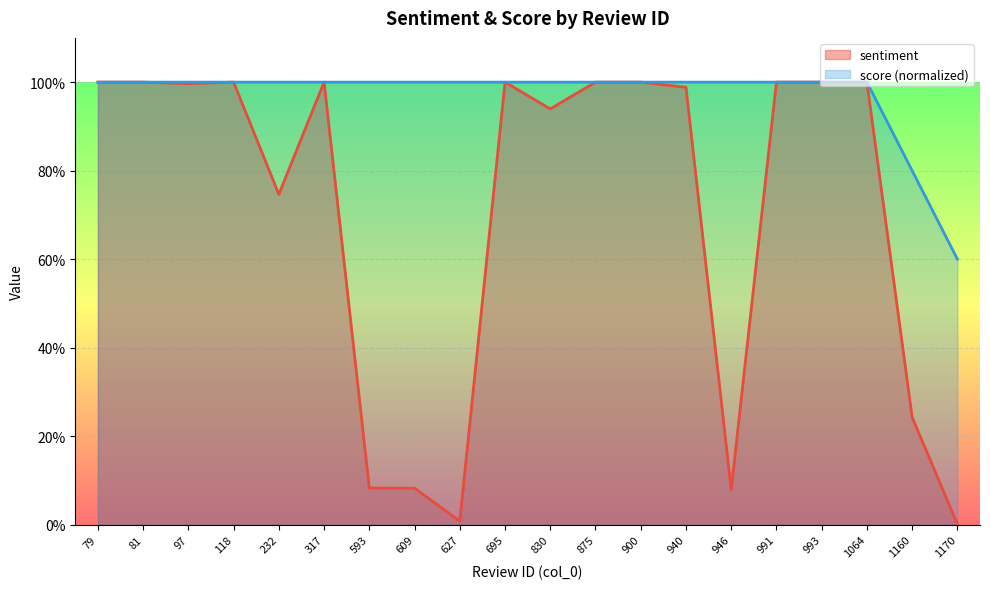

What is the greatest value displayed?

1.0